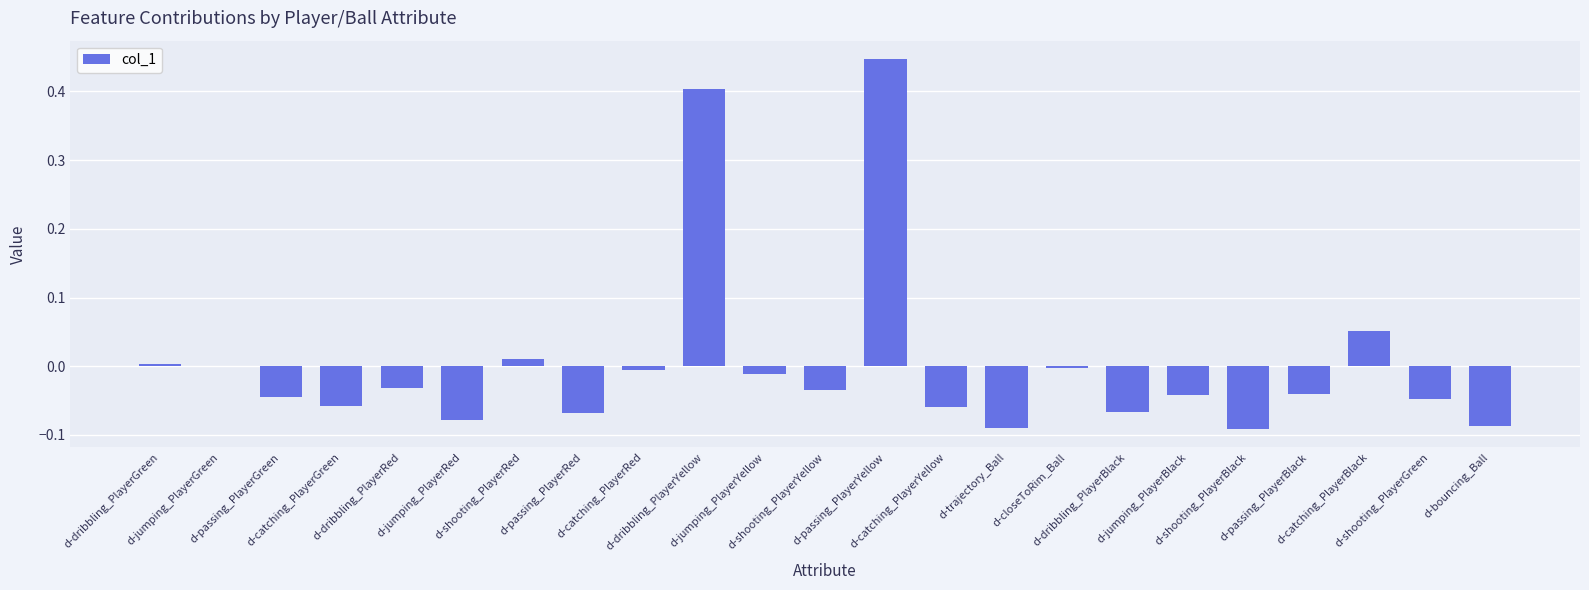

Which has a higher value, d-dribbling_PlayerBlack or d-jumping_PlayerRed?

d-dribbling_PlayerBlack